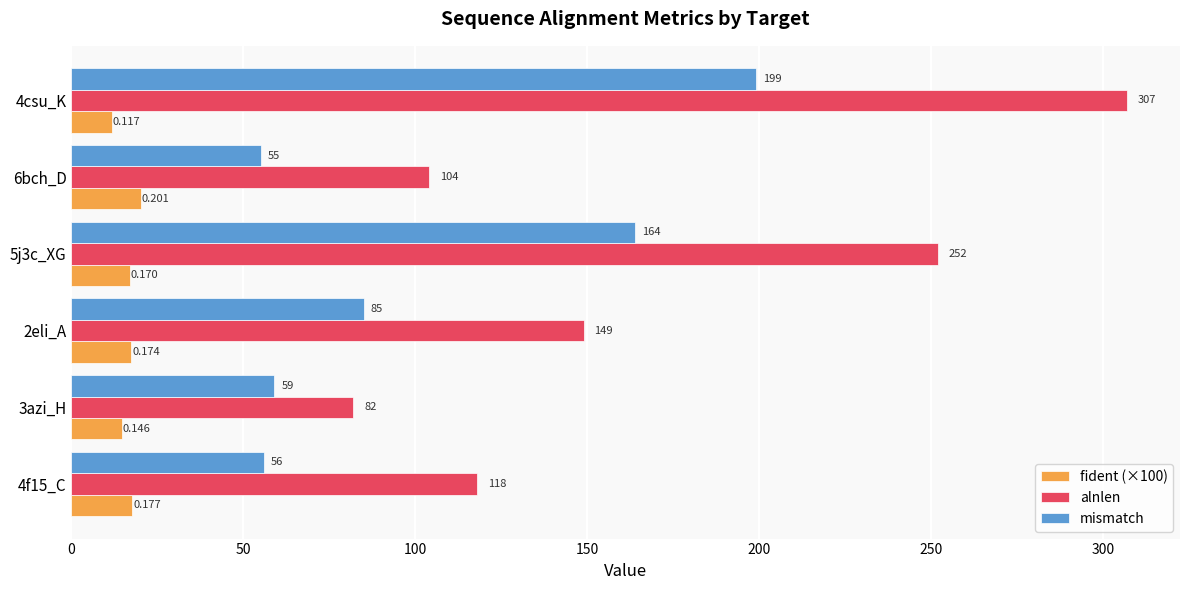

What is the maximum value shown in the chart?

307.0